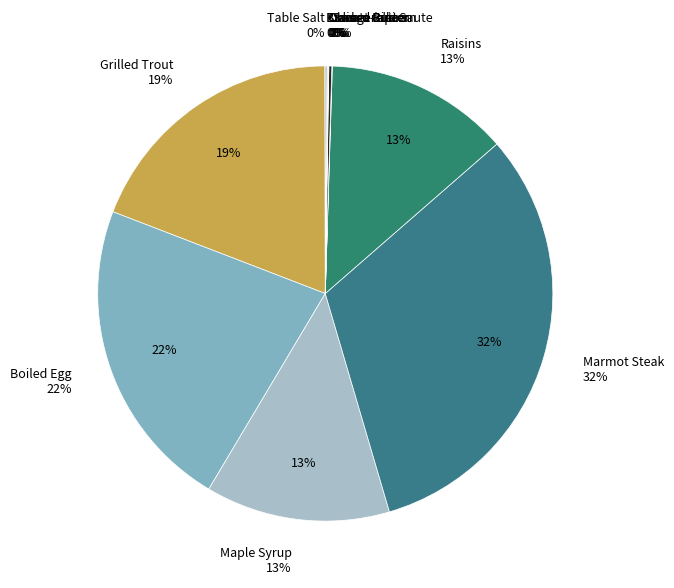

True or false: Marmot Steak accounts for 18% of the total.

False